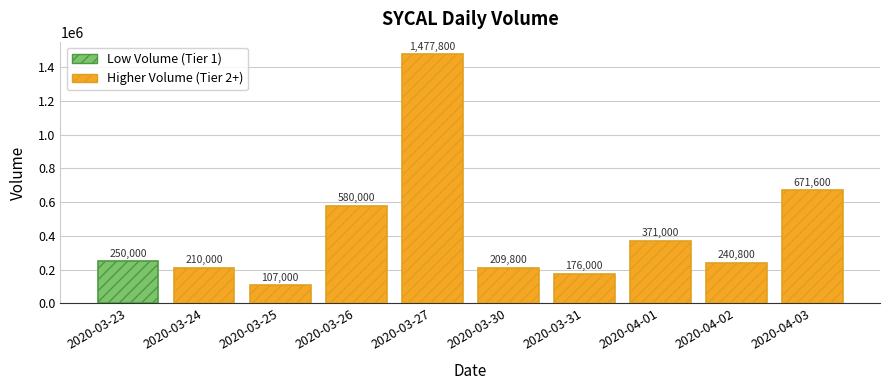

How many bars are there in total?

10